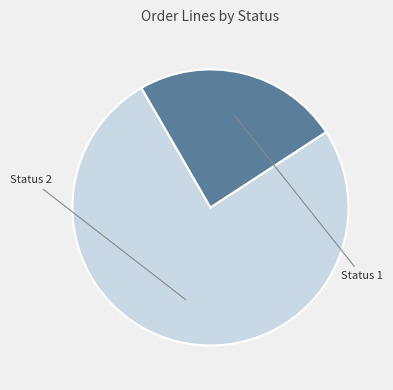

Does any single category account for the majority?

Yes